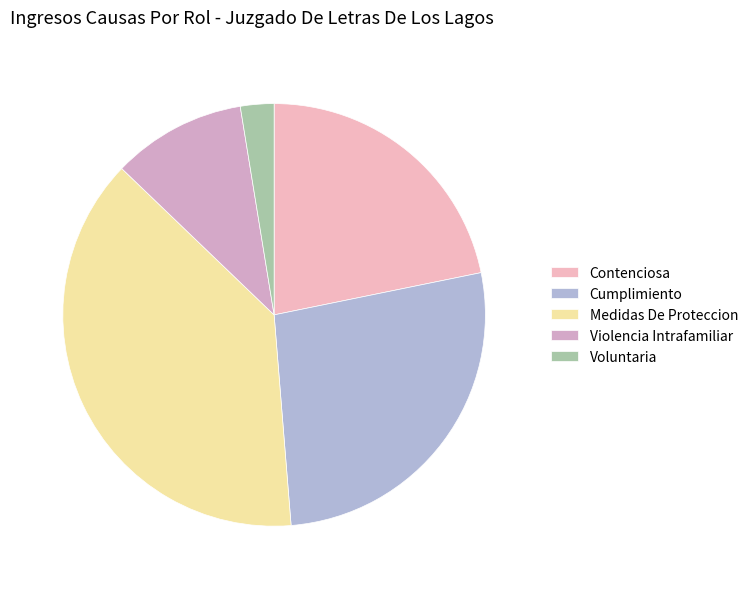

To the nearest percent, what is the average slice percentage?

20%